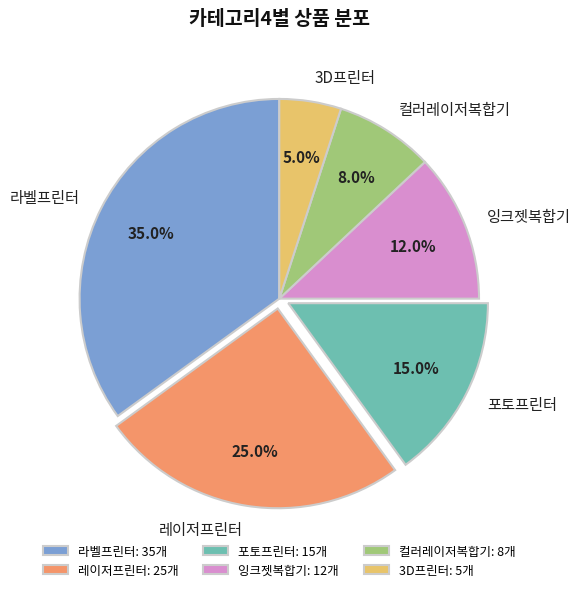

True or false: 레이저프린터 accounts for 38% of the total.

False